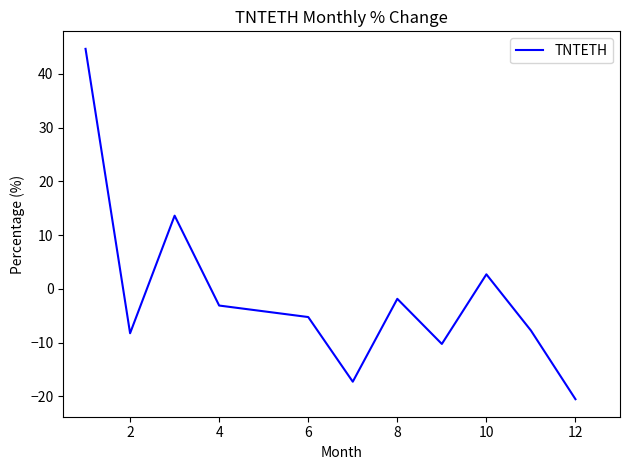

What is the maximum value shown in the chart?

44.7